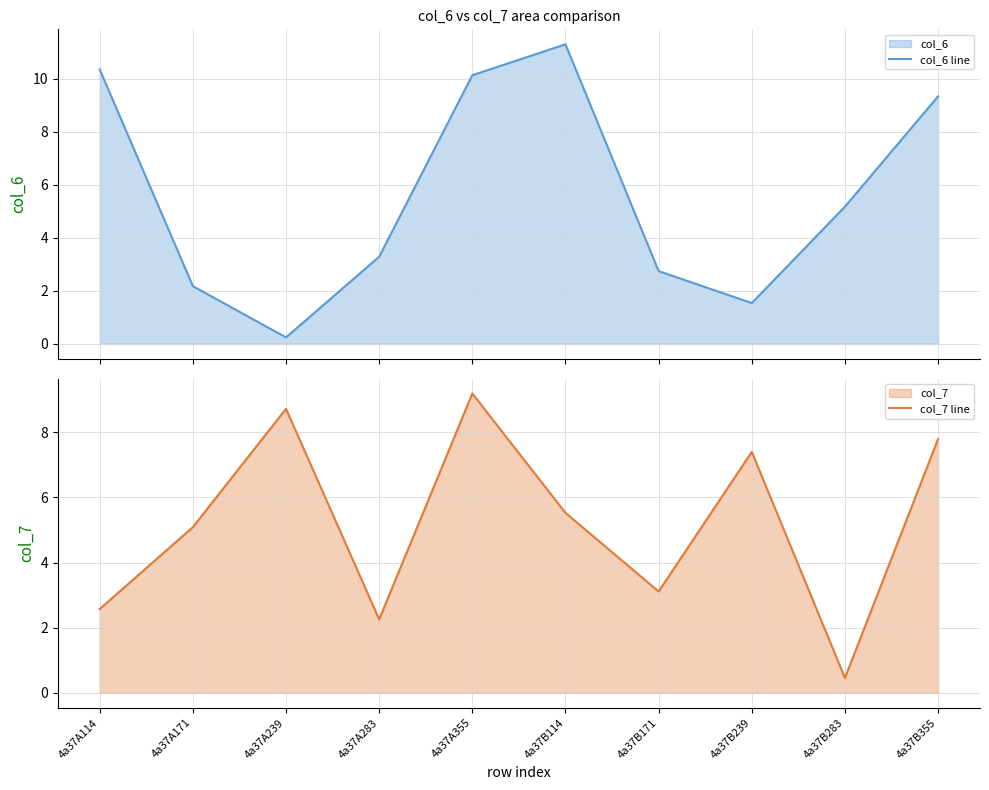

Reading left to right, extract all data points from this chart.

col_6 line: 10.4	2.2	0.2	3.3	10.1	11.3	2.7	1.5	5.2	9.3
col_7 line: 2.6	5.1	8.7	2.3	9.2	5.5	3.1	7.4	0.5	7.8